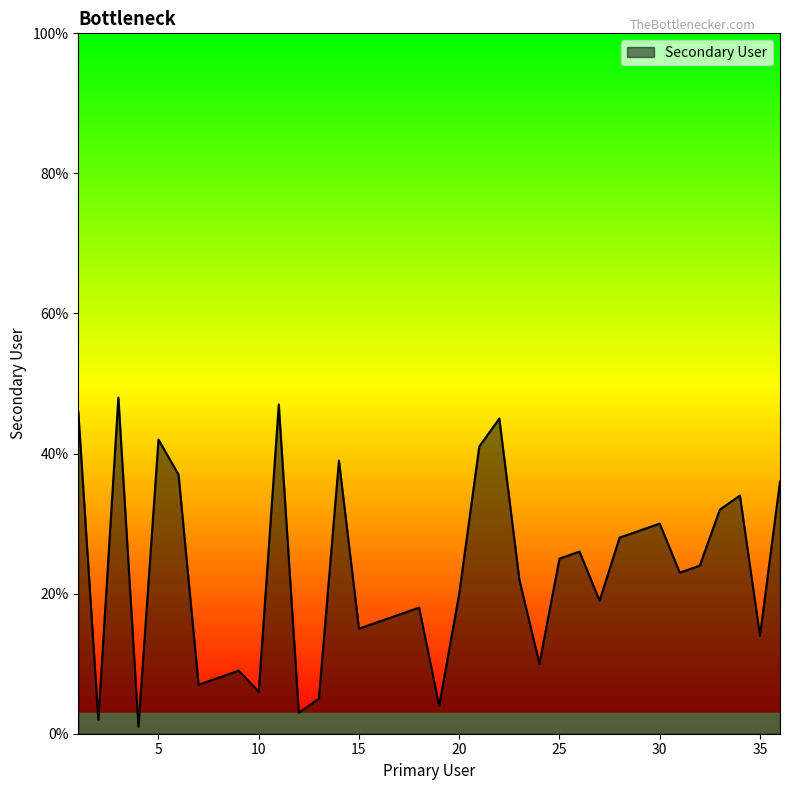

What is the difference between the maximum and minimum values?

47